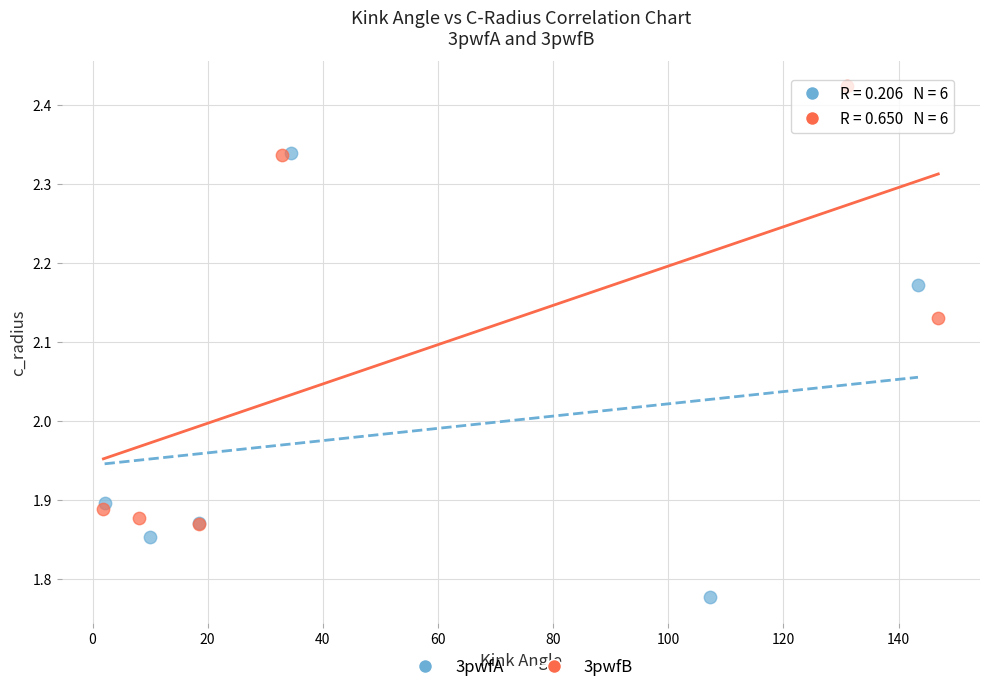

What are all the series names shown in the legend?

3pwfA, 3pwfB